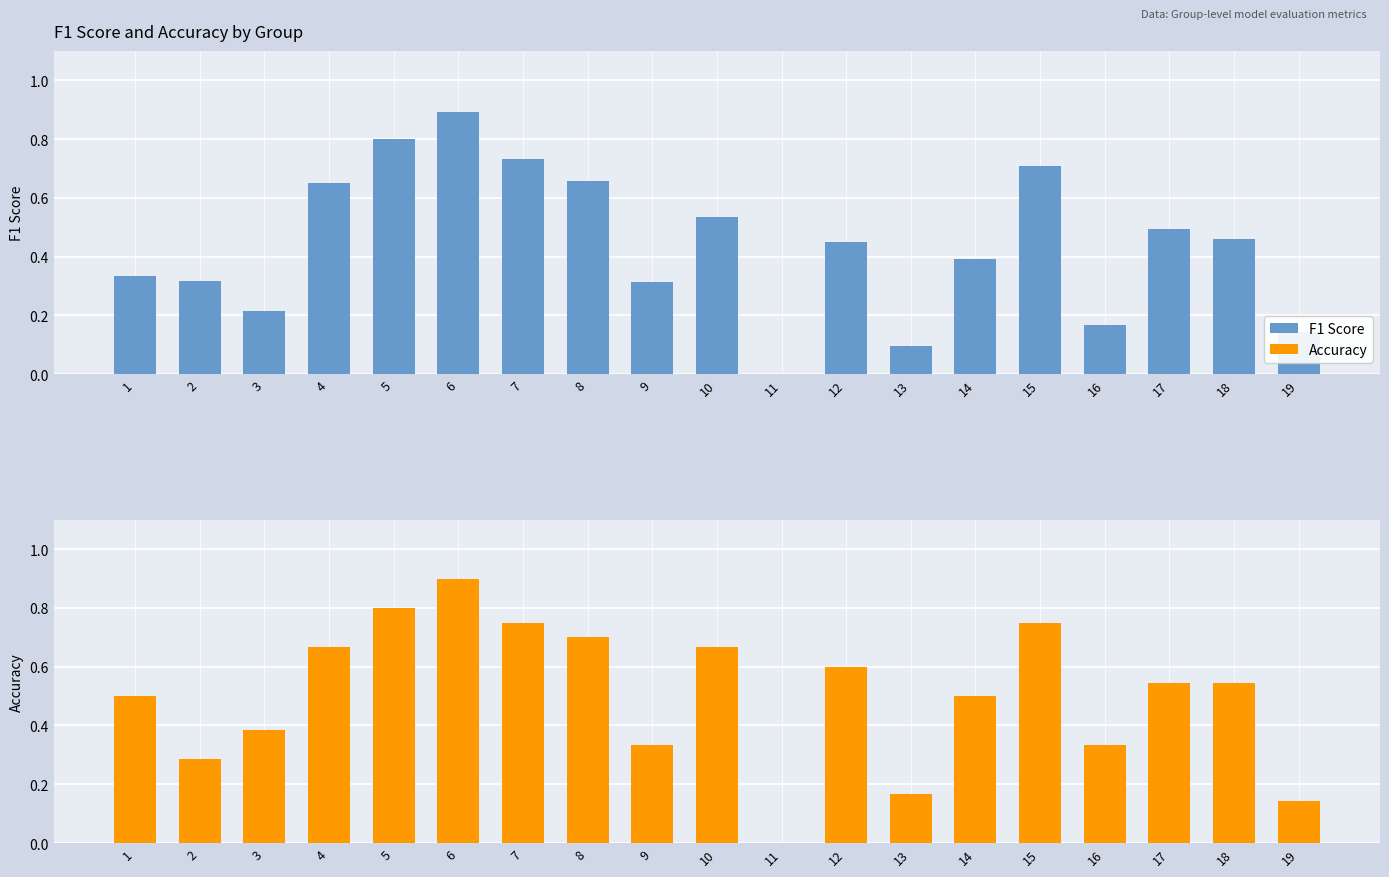

List the labels in order of F1 Score value, largest first.

6, 5, 7, 15, 8, 4, 10, 17, 18, 12, 14, 1, 2, 9, 3, 16, 19, 13, 11